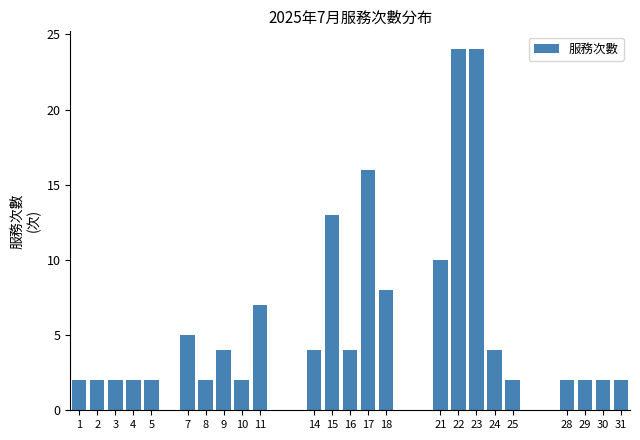

Reading right to left, transcribe all the data shown in this chart.

31=2	30=2	29=2	28=2	25=2	24=4	23=24	22=24	21=10	18=8	17=16	16=4	15=13	14=4	11=7	10=2	9=4	8=2	7=5	5=2	4=2	3=2	2=2	1=2